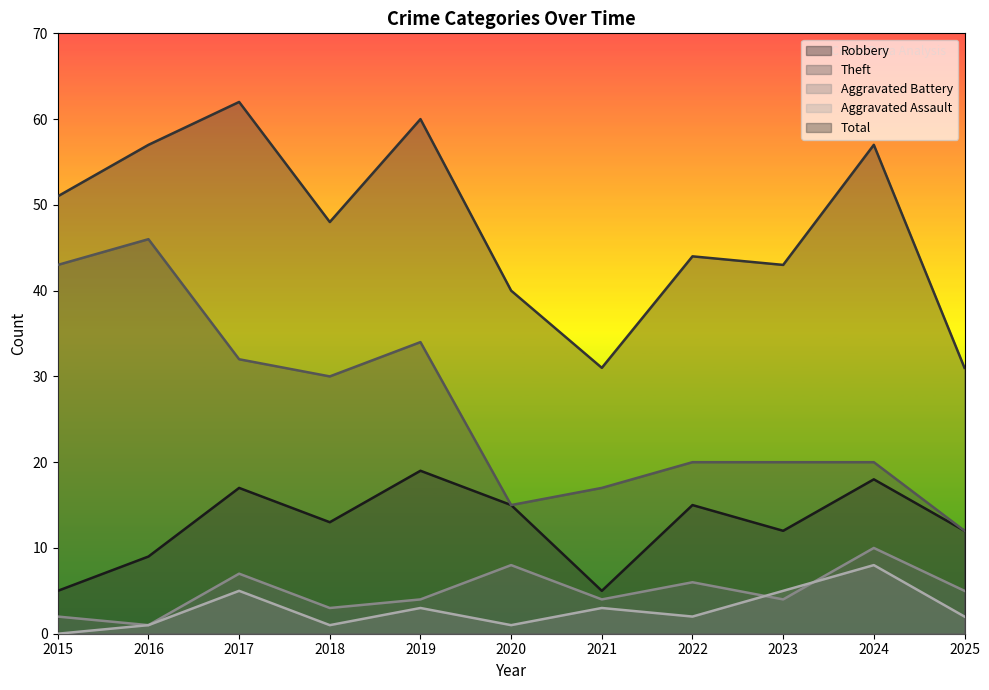

At which category does Aggravated Assault reach its first local peak?

2017